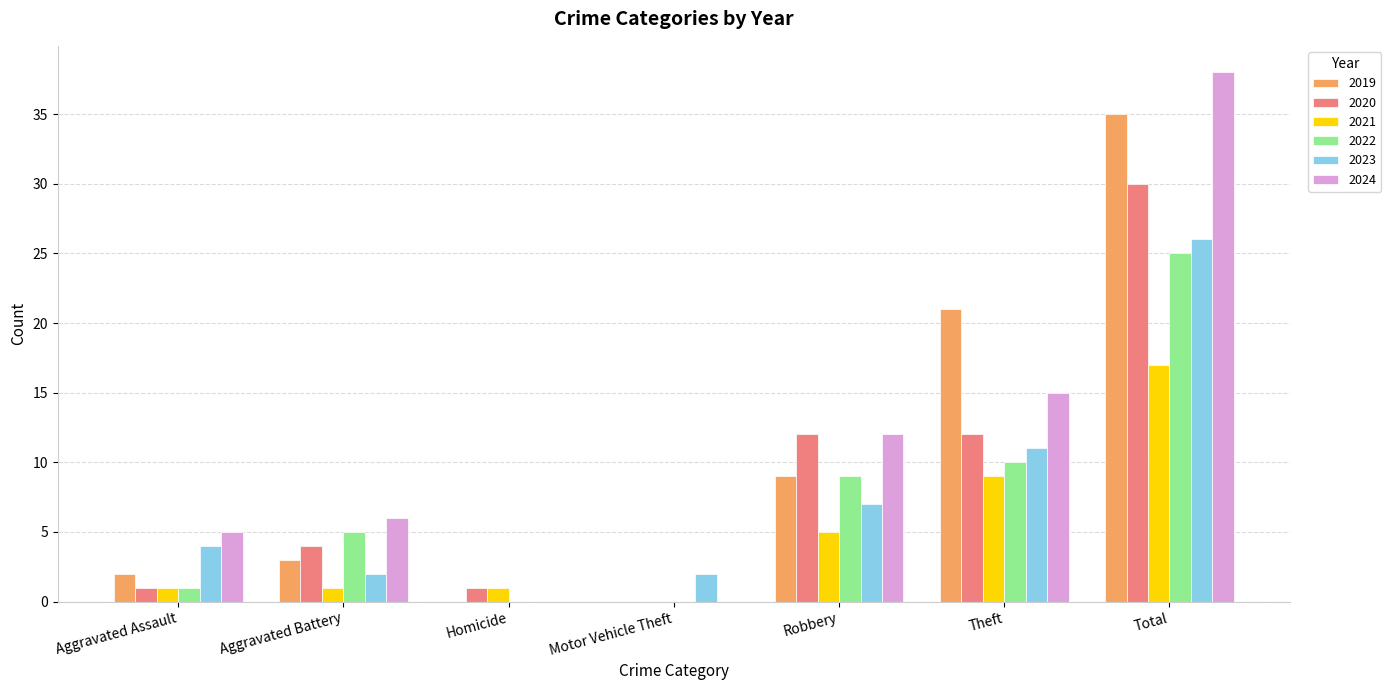

Where is 2022 nearest to the value 12?

Theft